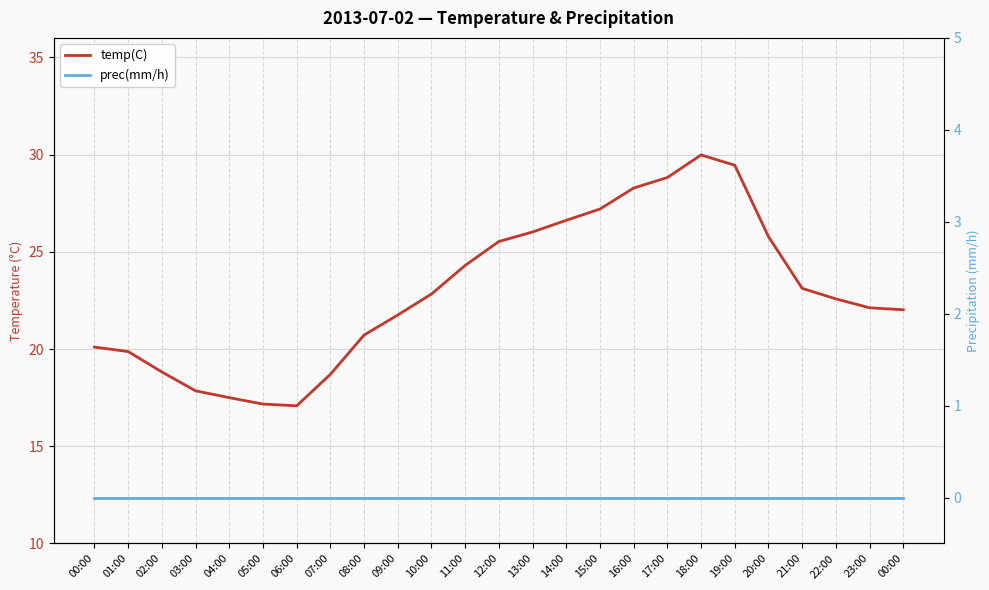

What are all the series names shown in the legend?

temp(C), prec(mm/h)